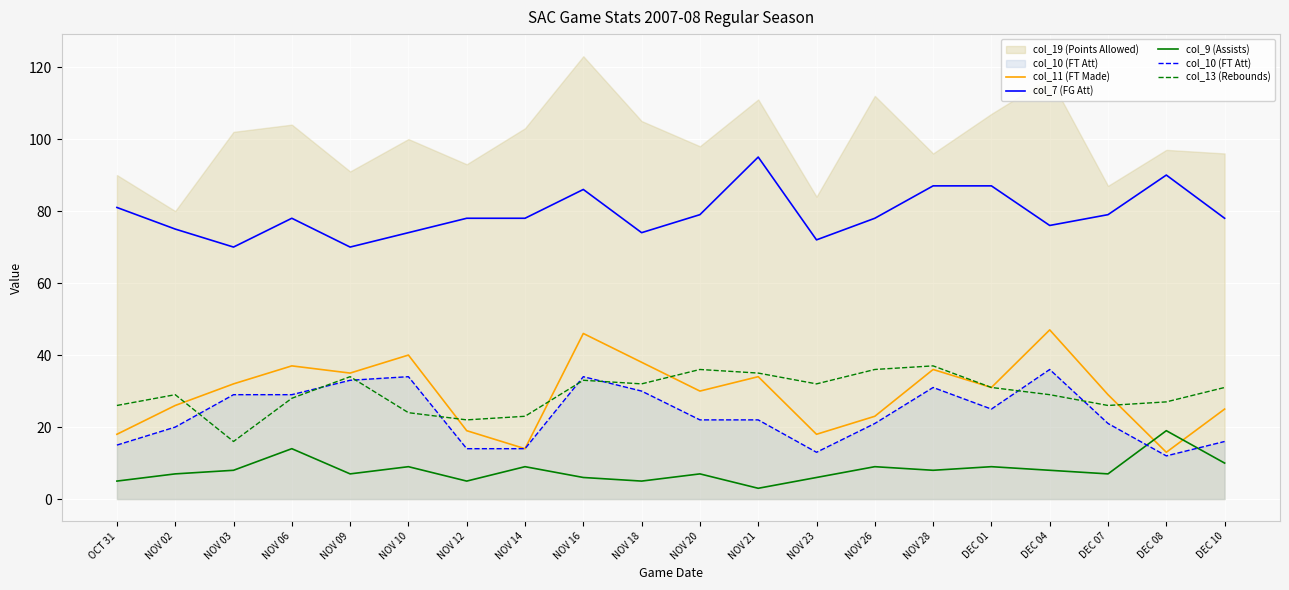

How many lines are shown in the chart?

5